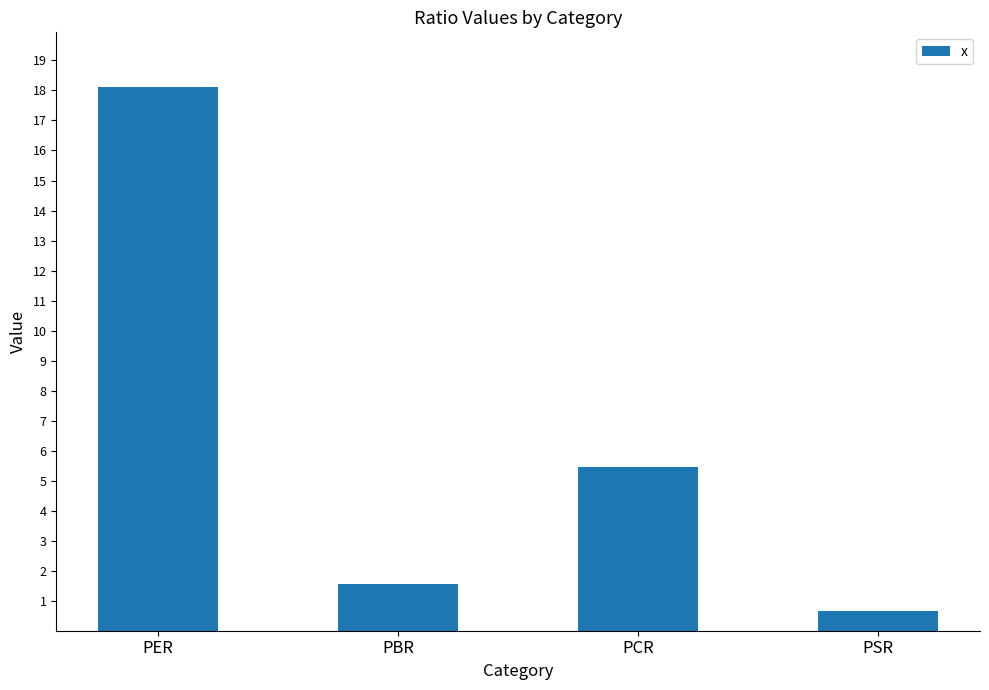

Which has a higher value, PCR or PBR?

PCR